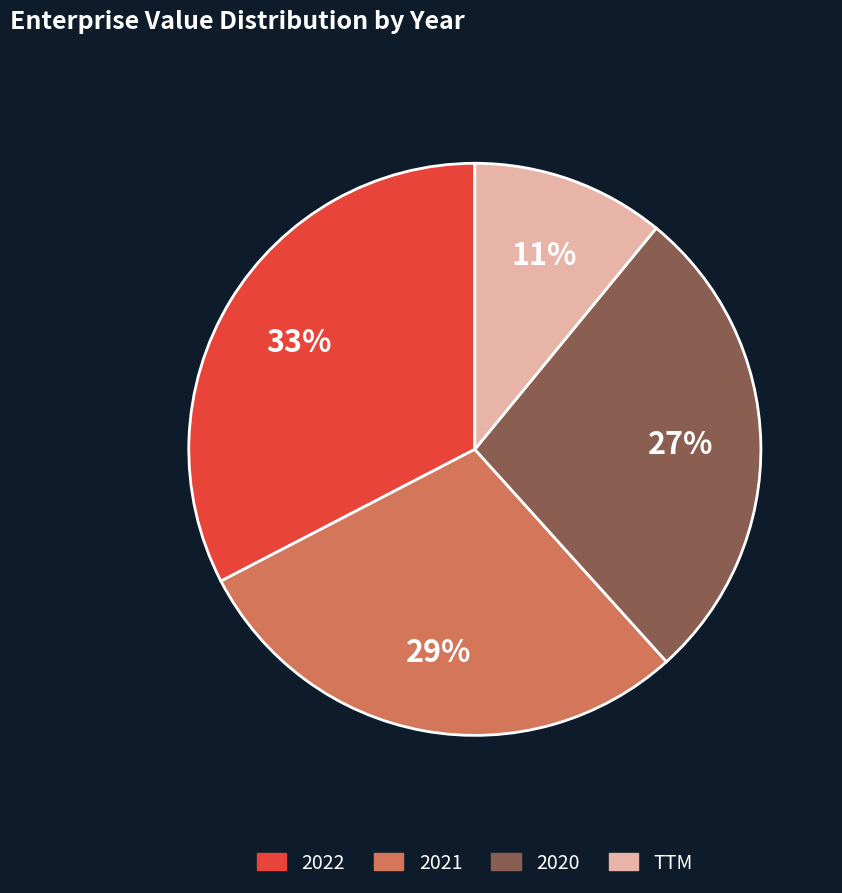

To the nearest percent, what is the difference between the largest and smallest slice percentages?

22%